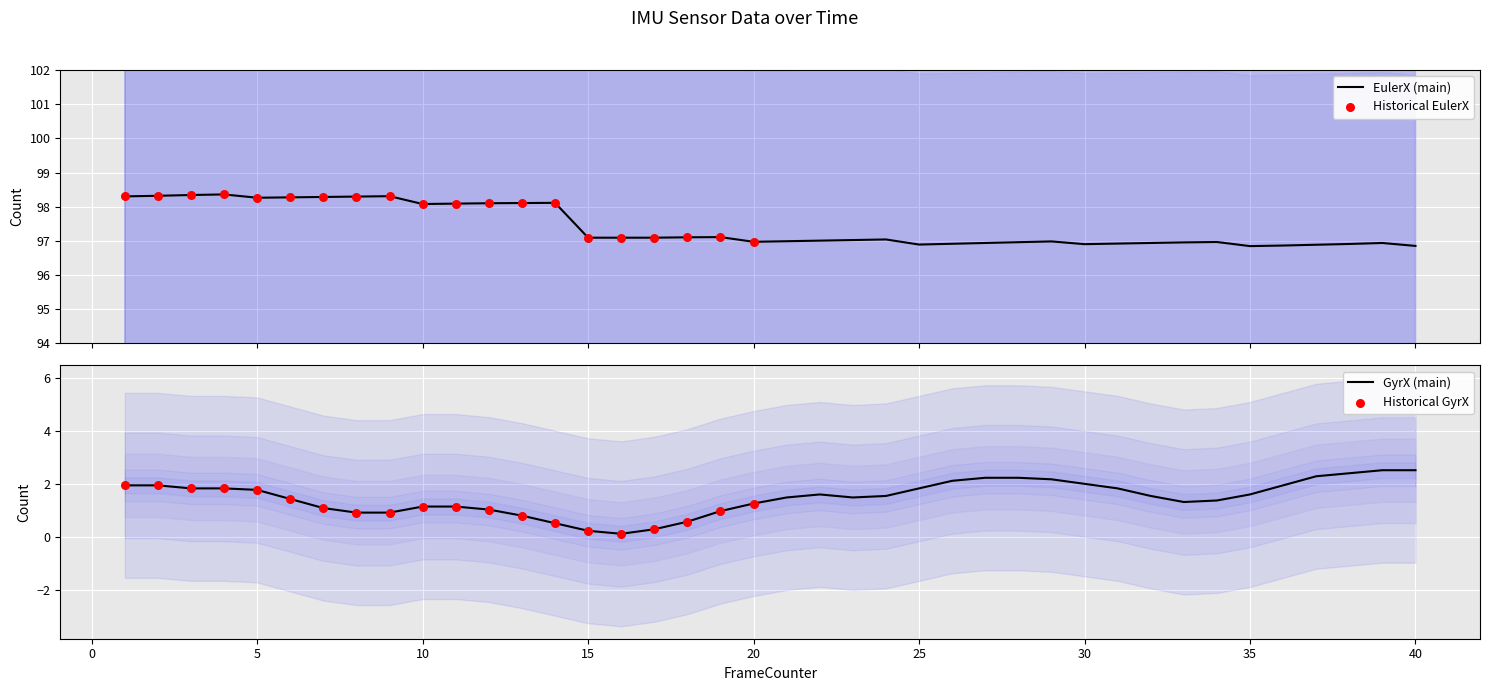

Which series has the widest spread of Y values?

GyrX